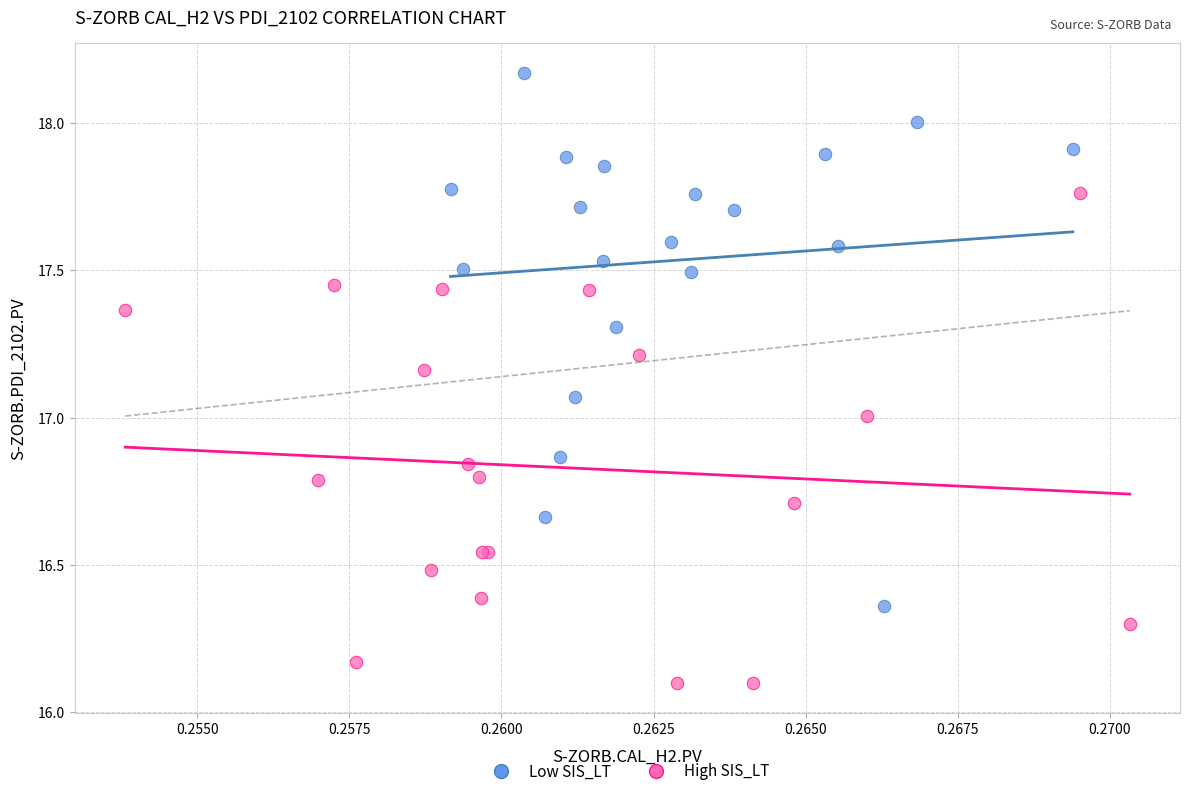

Which series contains the highest Y value?

Low SIS_LT